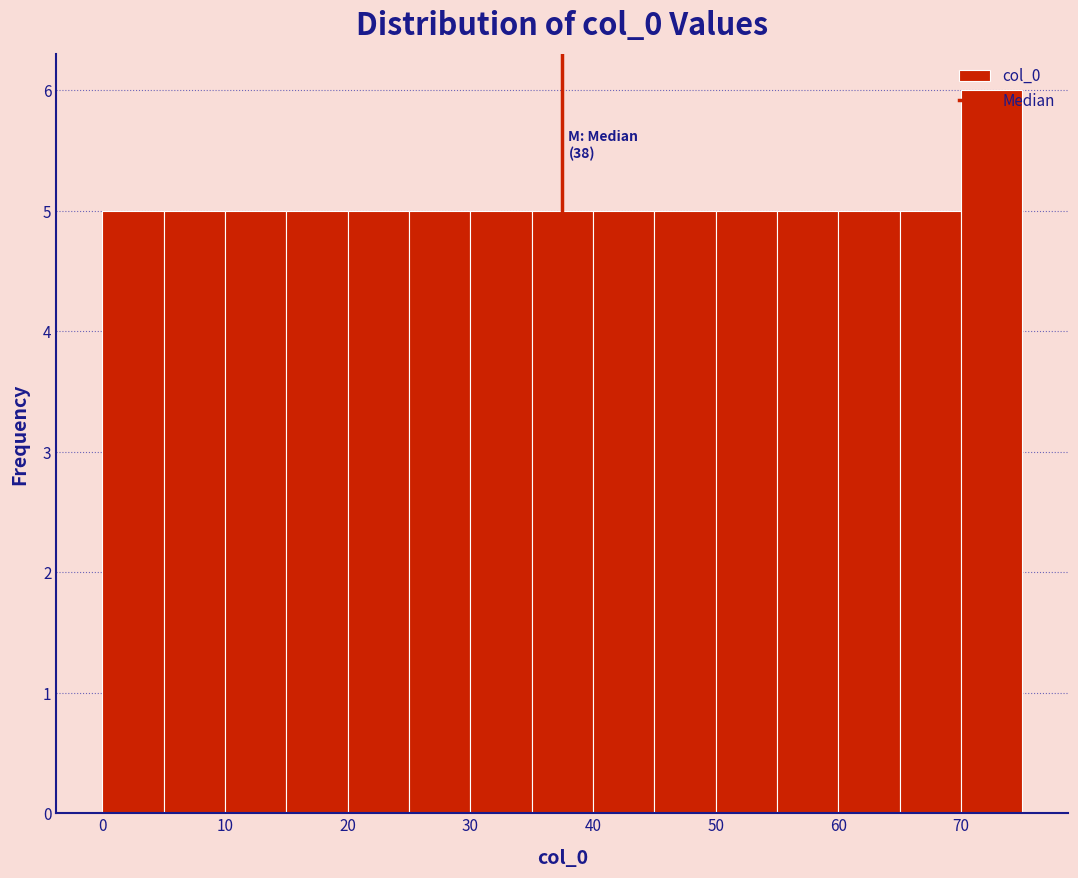

Which range on the x-axis has the tallest bar?

70 to 75